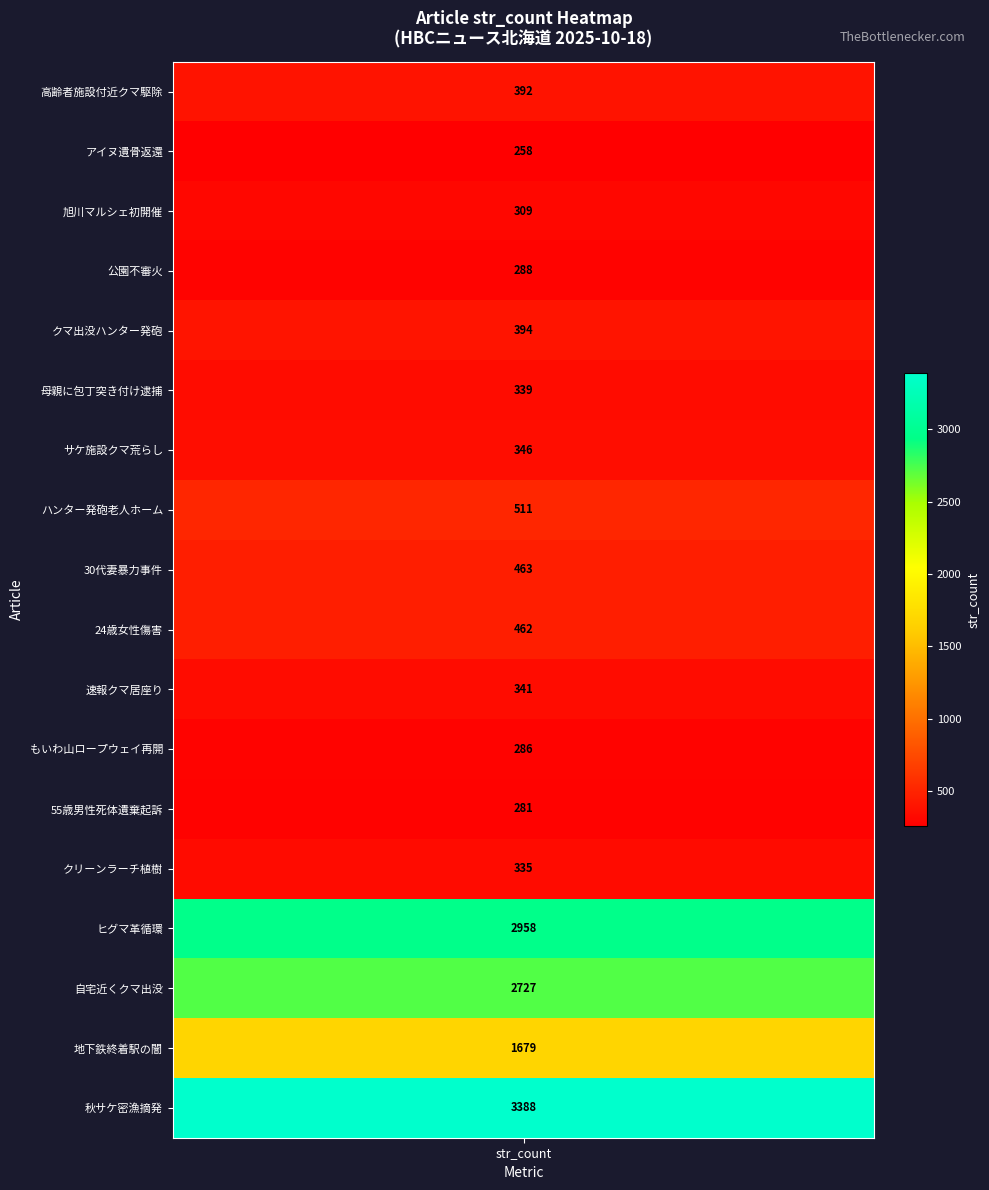

What is the average value?

875